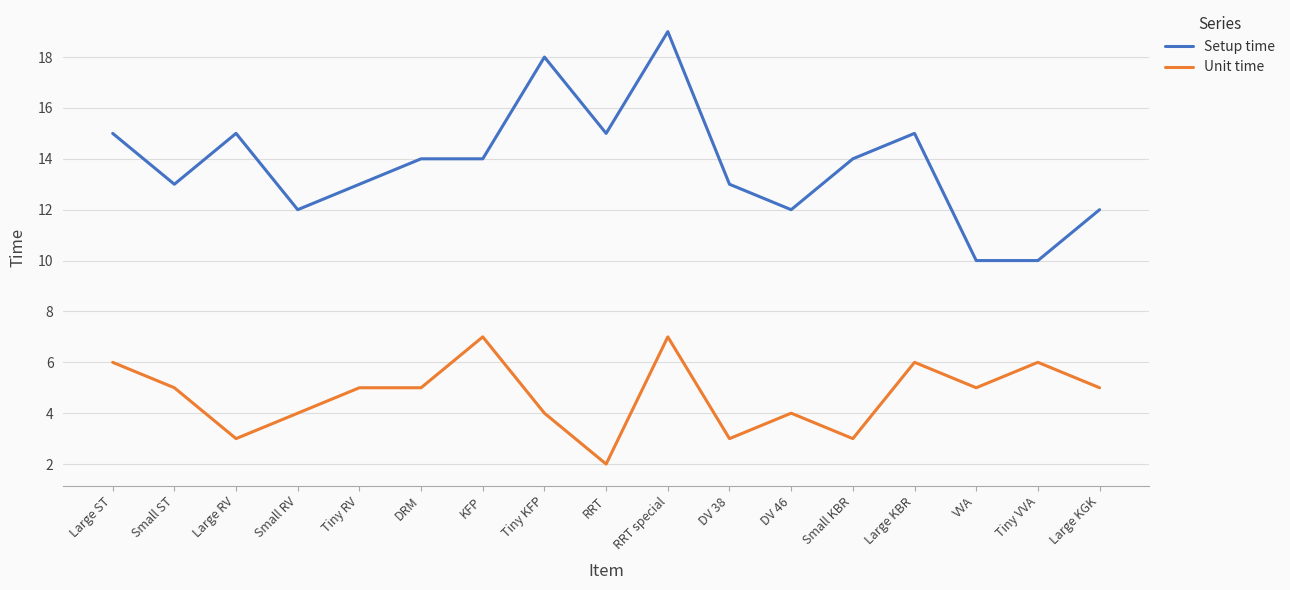

What position from the right is DV 46?

6